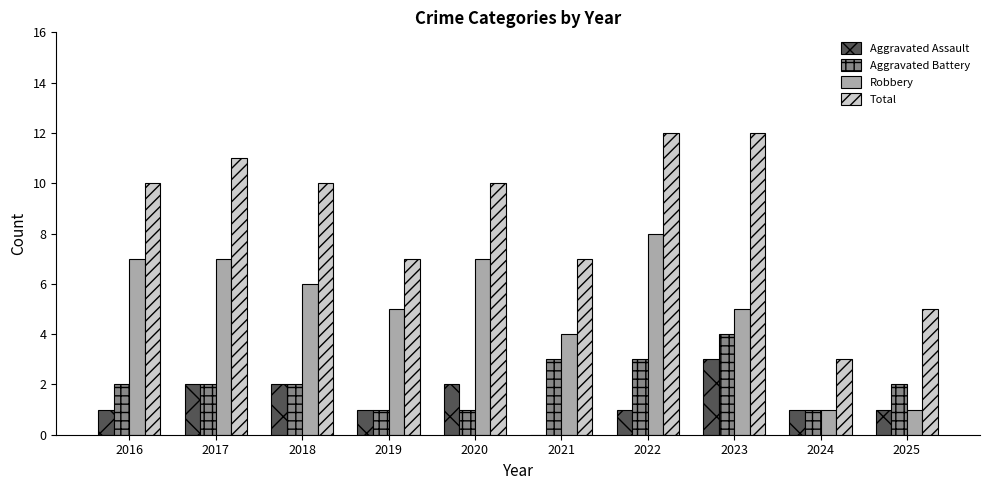

Is it true that Aggravated Assault equals 3 at 2023?

True